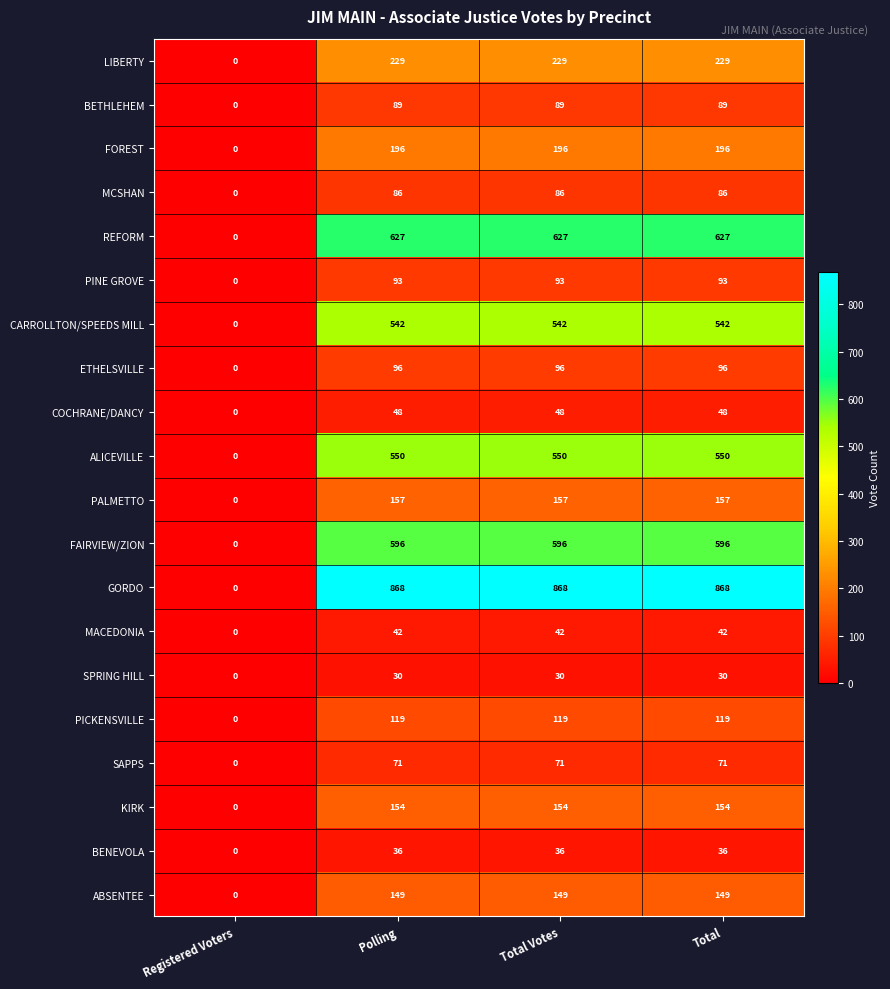

How many positive values does the LIBERTY series have?

3